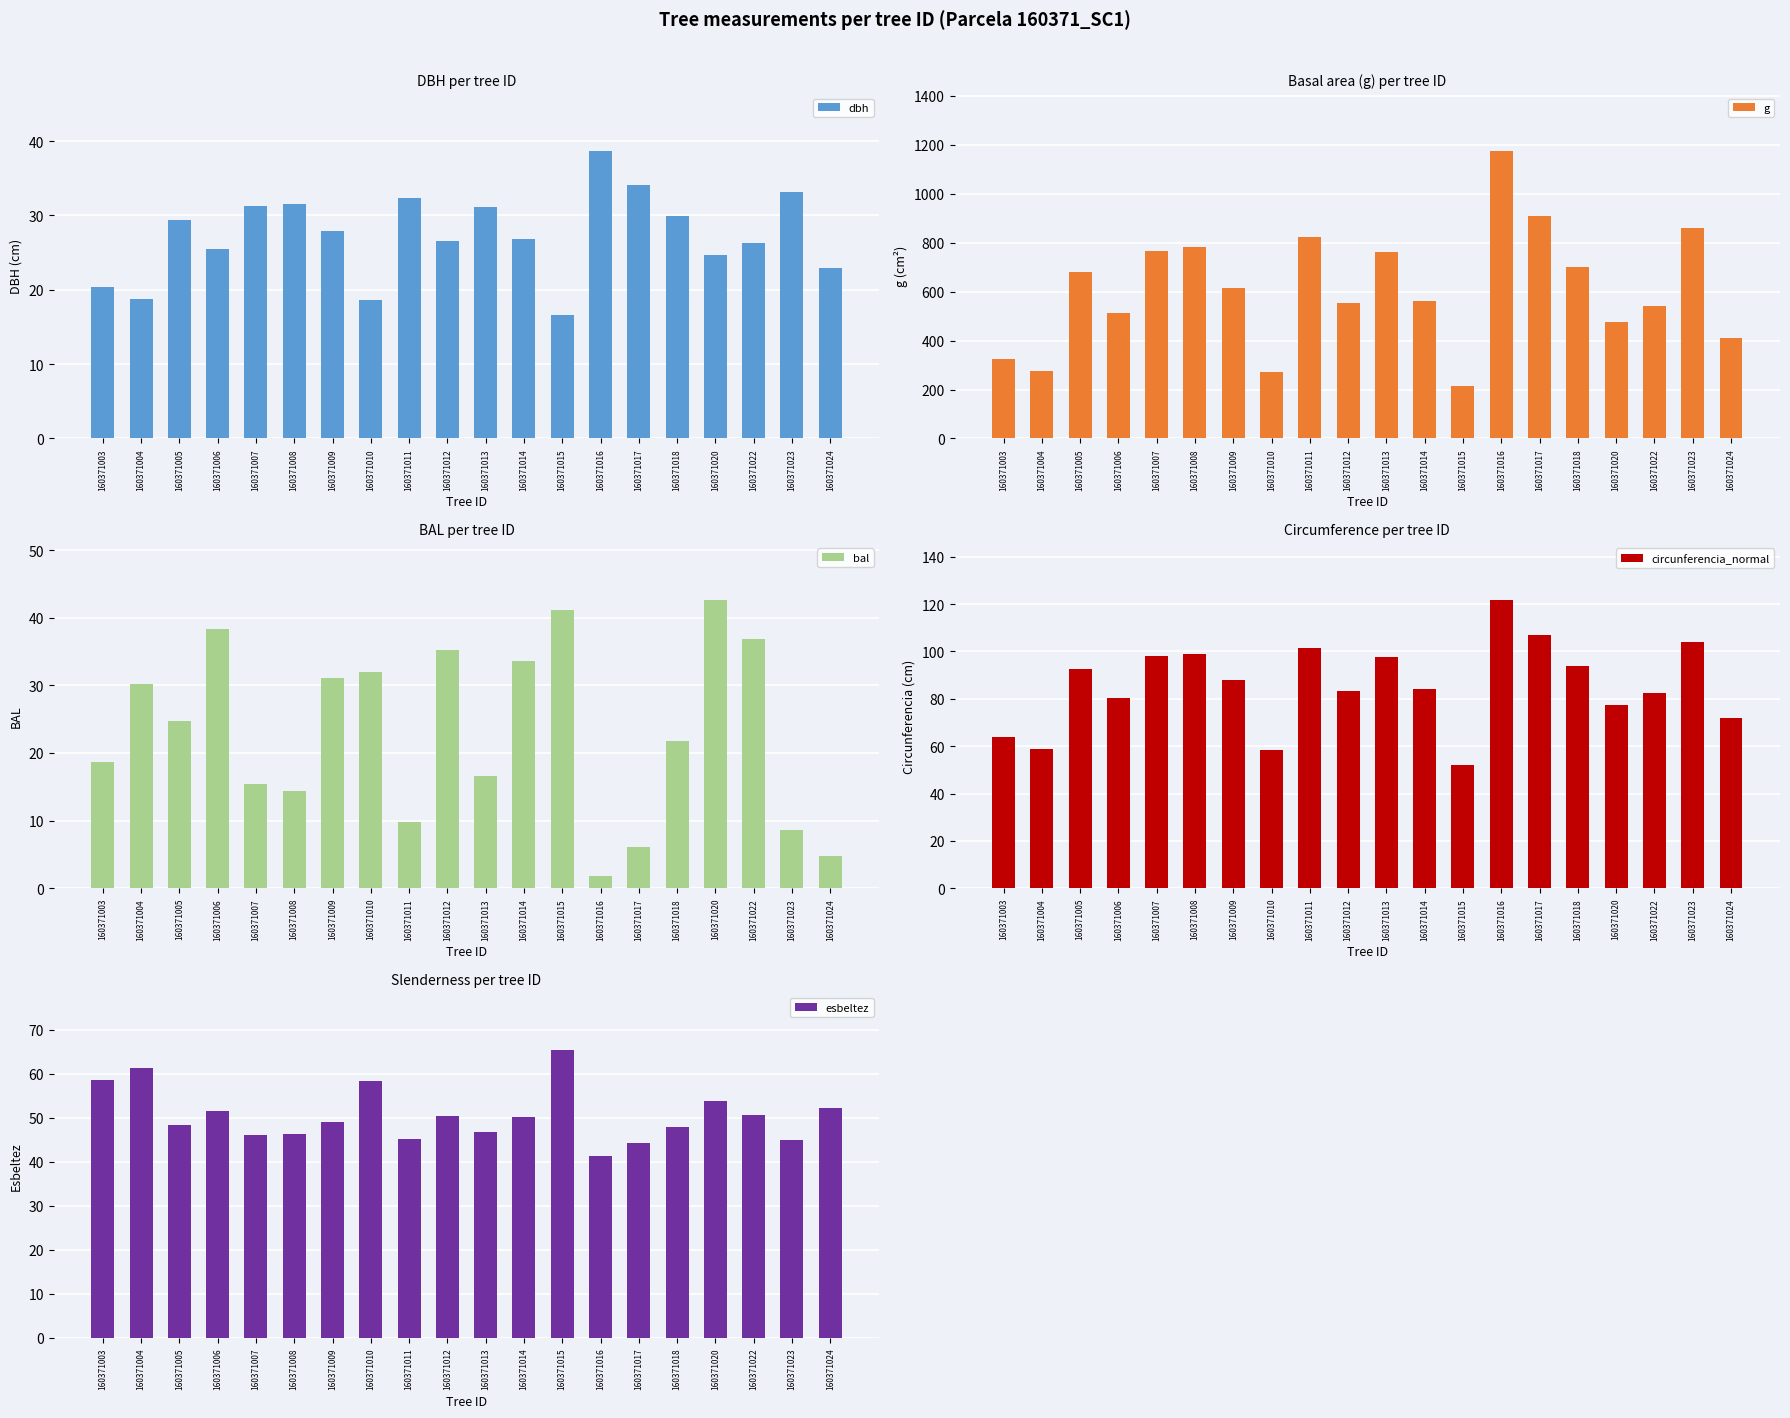

At how many categories does at least one series exceed 898?

2